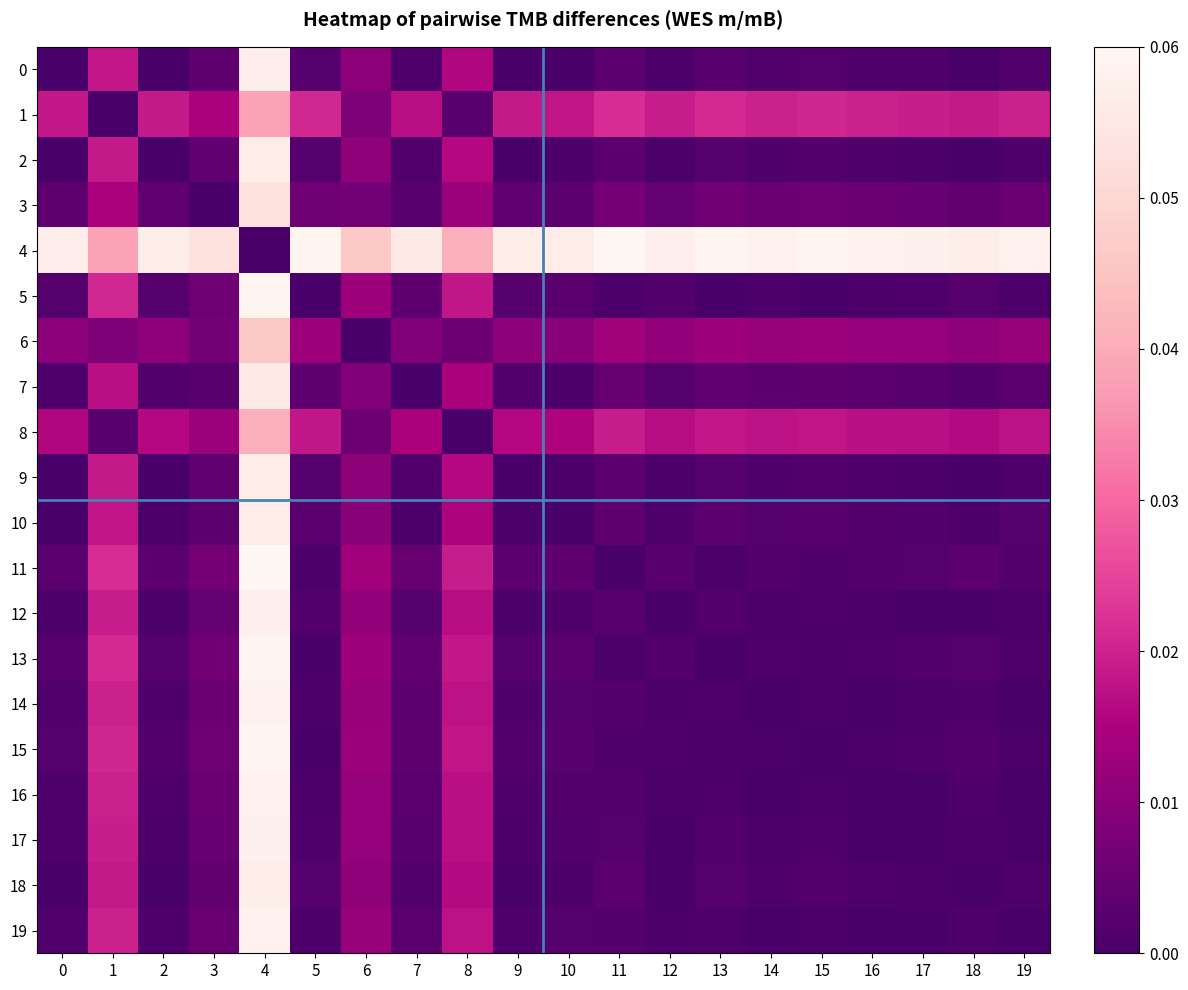

Rank the series by their maximum value, from lowest to highest.

1, 8, 6, 3, 7, 10, 0, 9, 2, 18, 12, 17, 16, 19, 14, 15, 5, 13, 4, 11